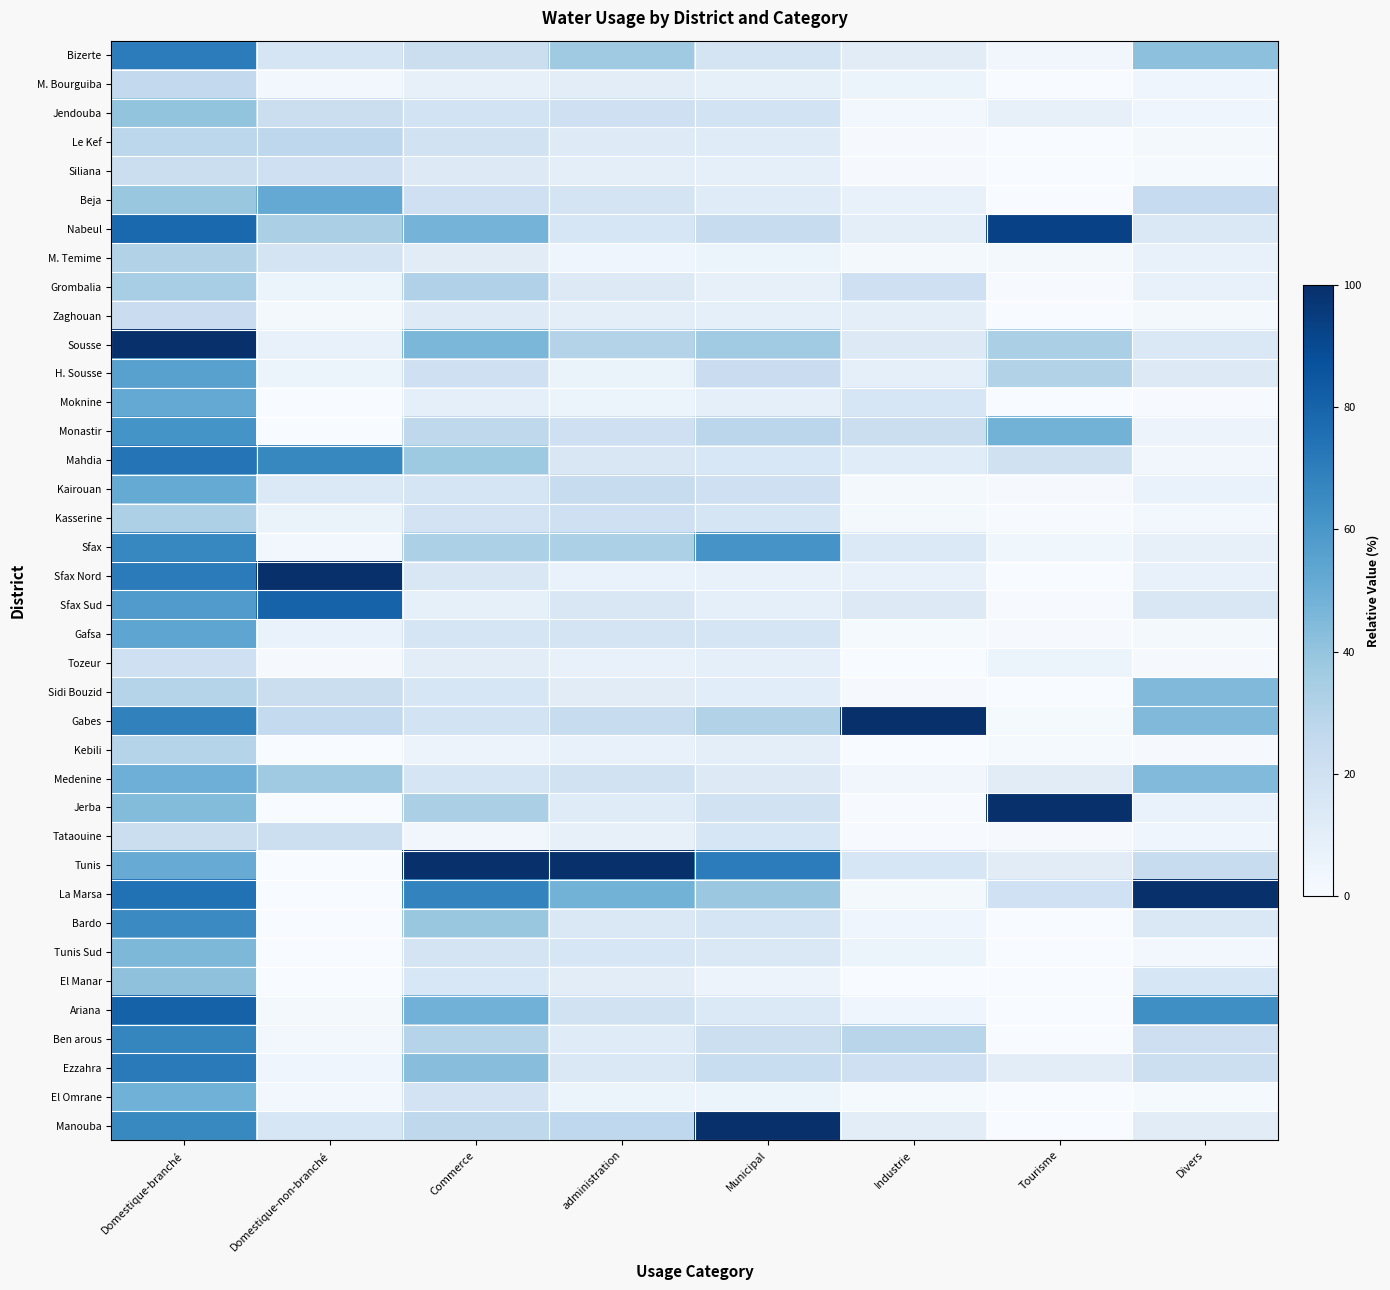

What is the total value across all series at Domestique-non-branché?

626.4